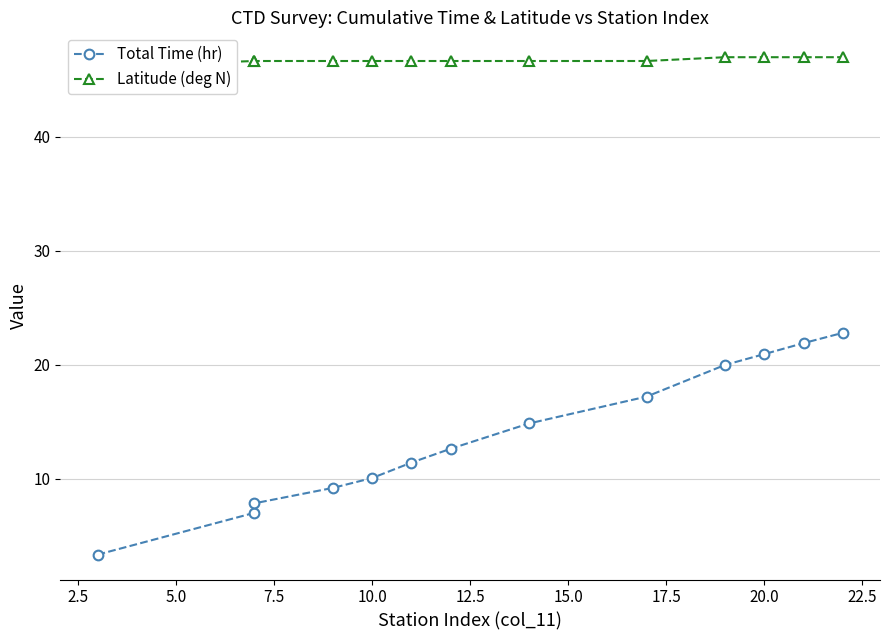

What is the difference between the Total Time (hr) values at 15.0 and 12.5?

1.2